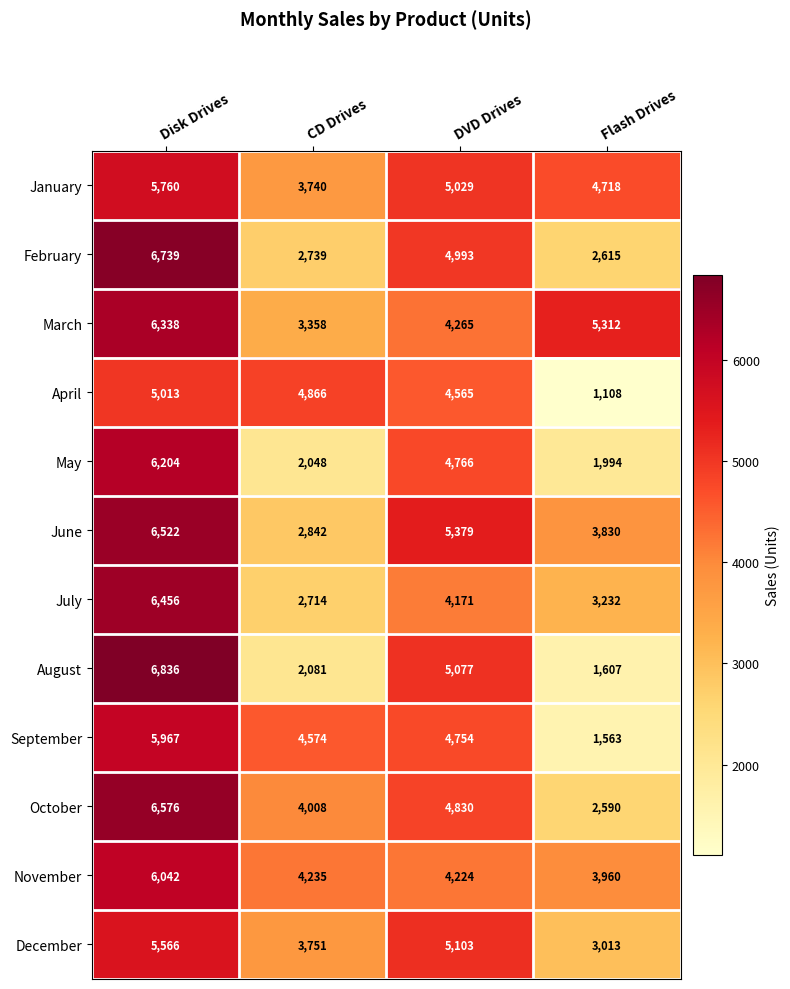

Between Disk Drives and Flash Drives, which series saw the biggest shift?

August